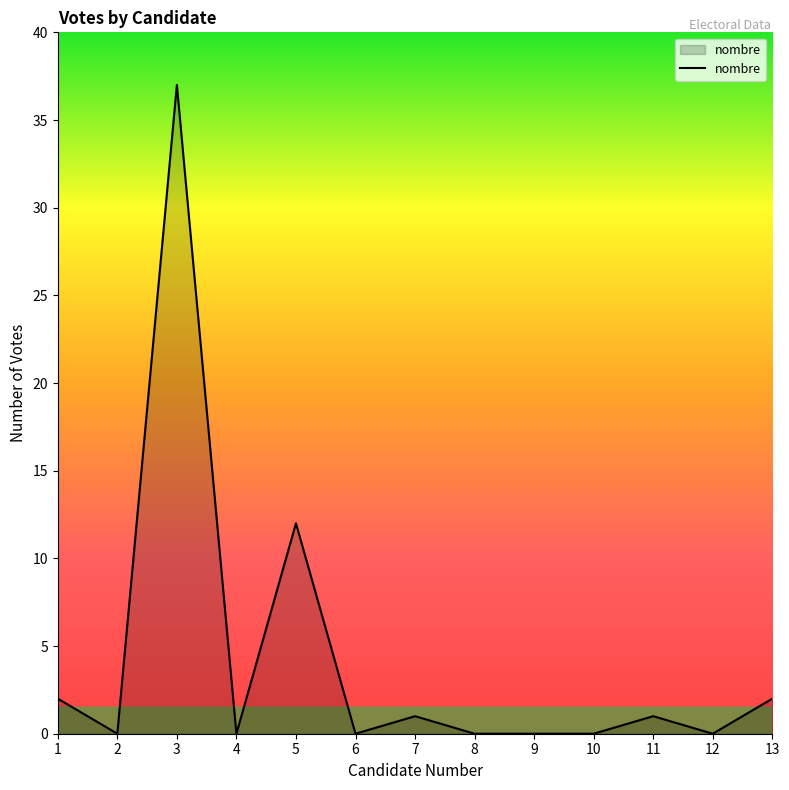

What is the change in value from 7 to 13?

+1